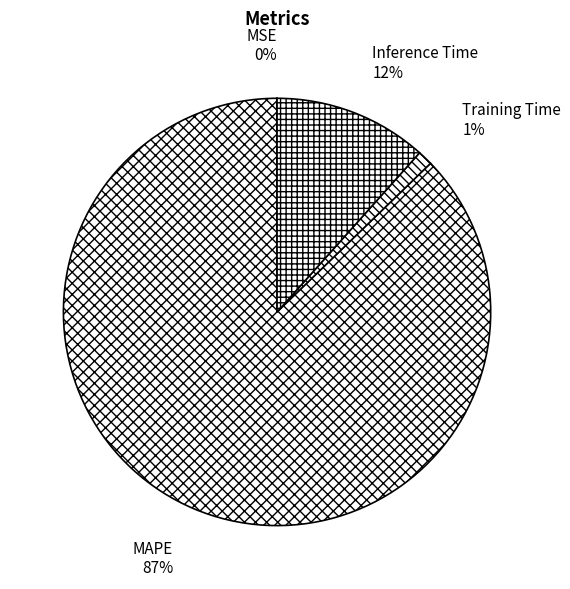

What percentage is the Training Time slice, to the nearest percent?

1%